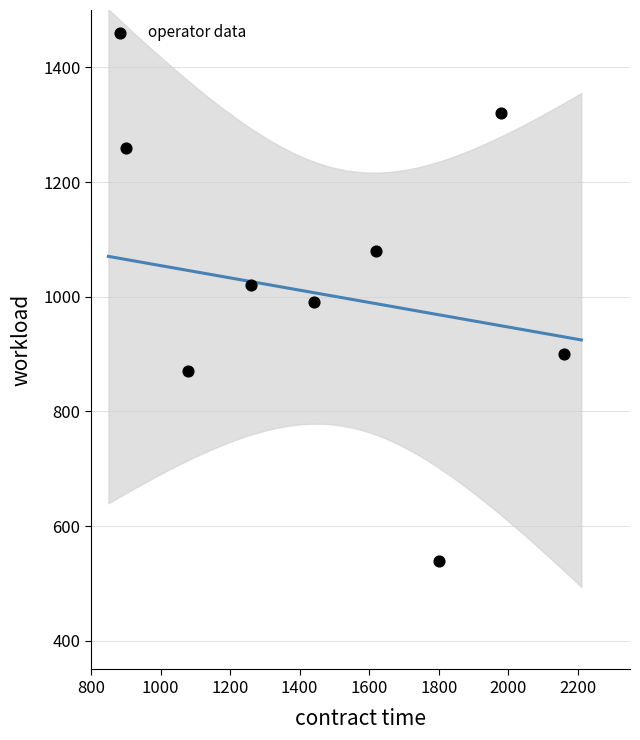

What Y value in the scatter plot is closest to 930?

900